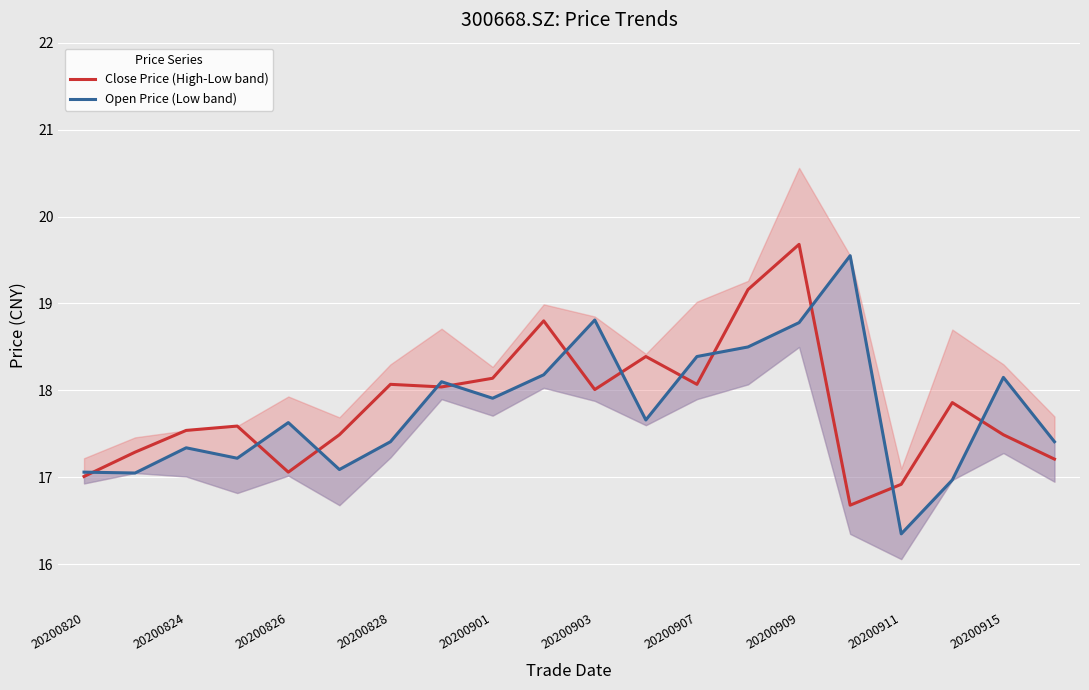

At which label does Close Price (High-Low band) reach its peak?

20200909